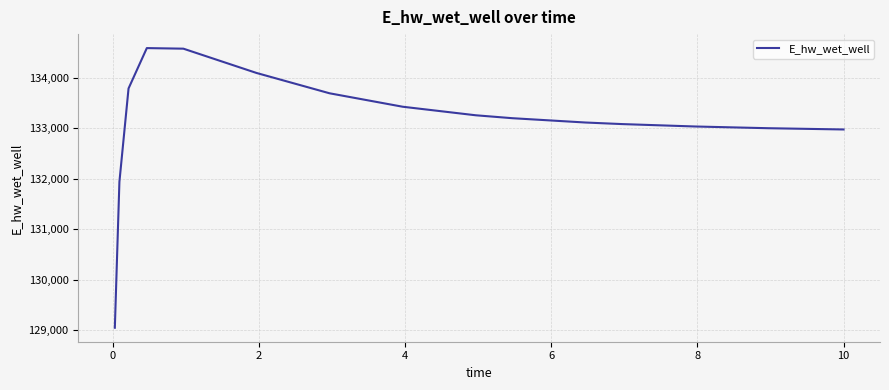

How many lines are shown in the chart?

1